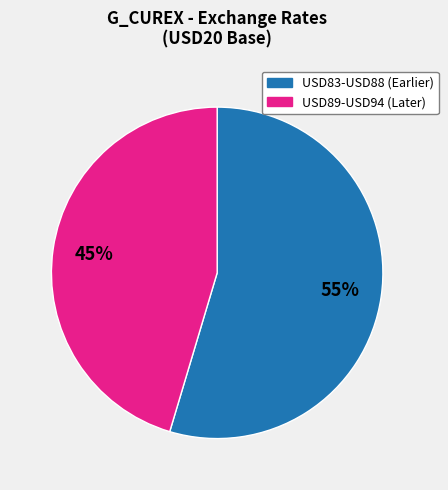

Does any single category account for the majority?

Yes